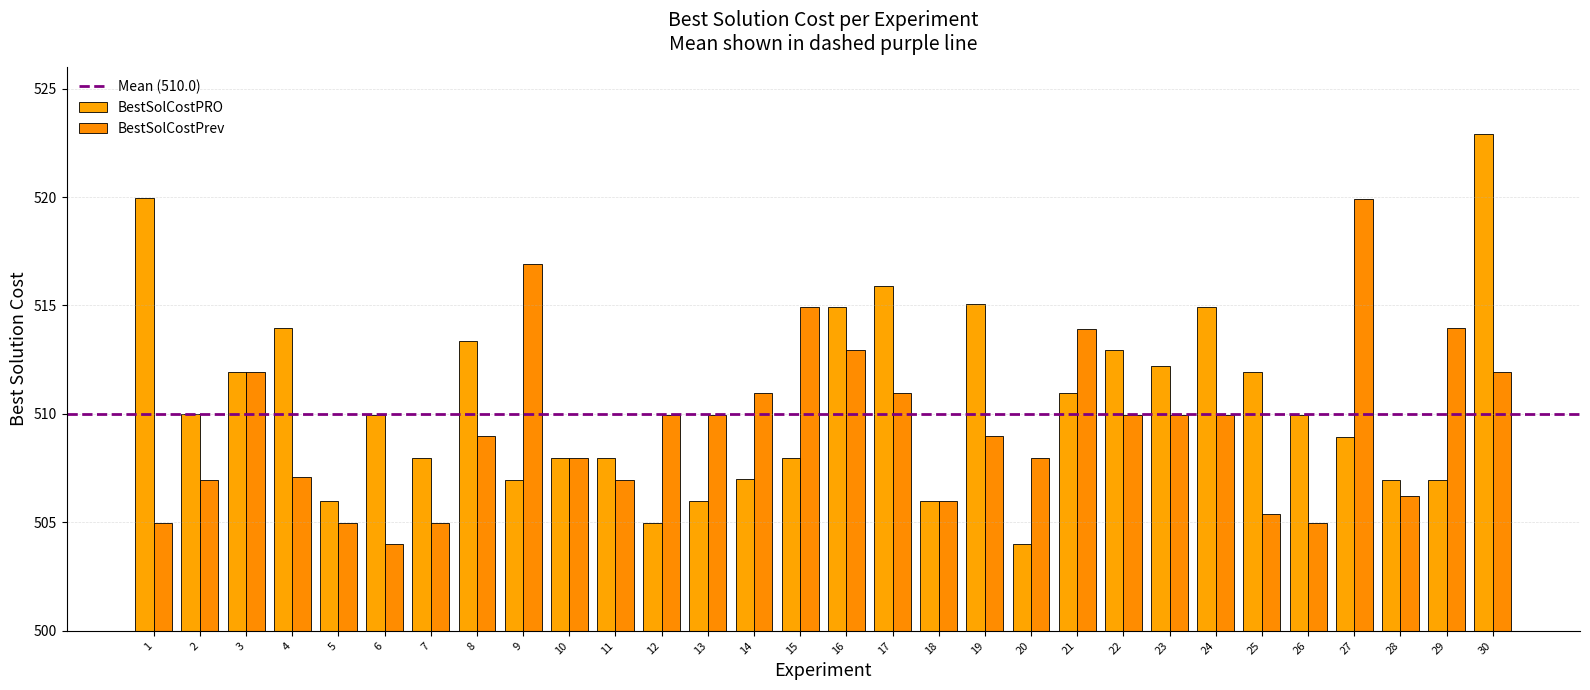

At how many categories does at least one series exceed 513?

13